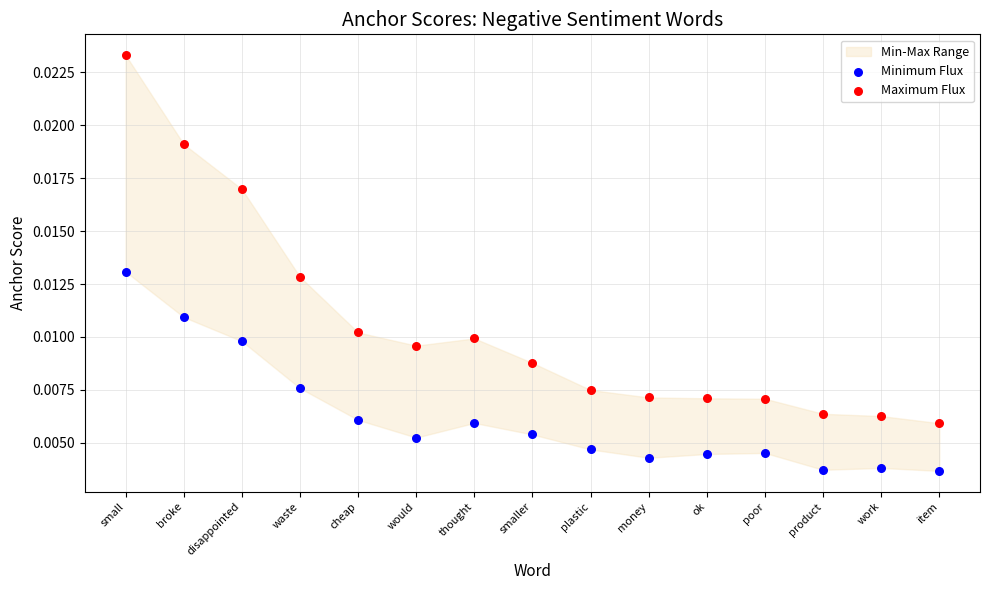

Which series has the largest Y range (max minus min)?

Maximum Flux